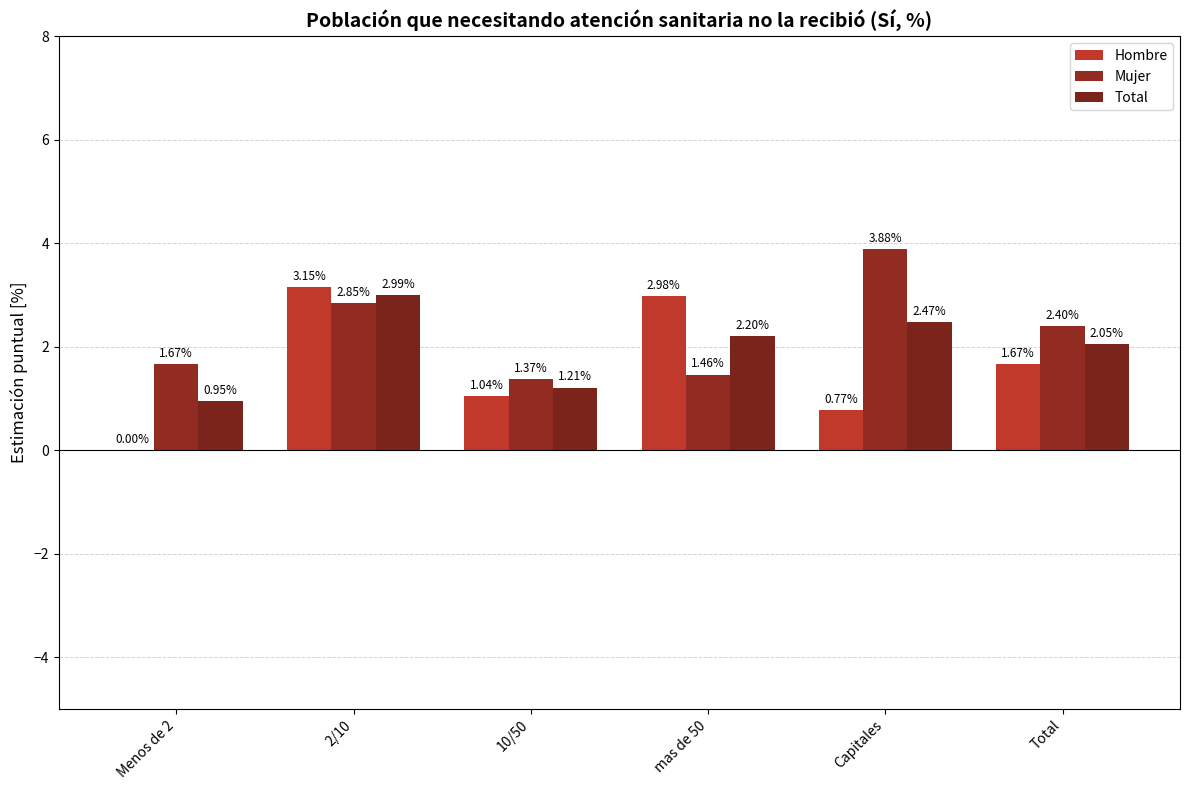

Which category has the lowest value across all series?

Menos de 2